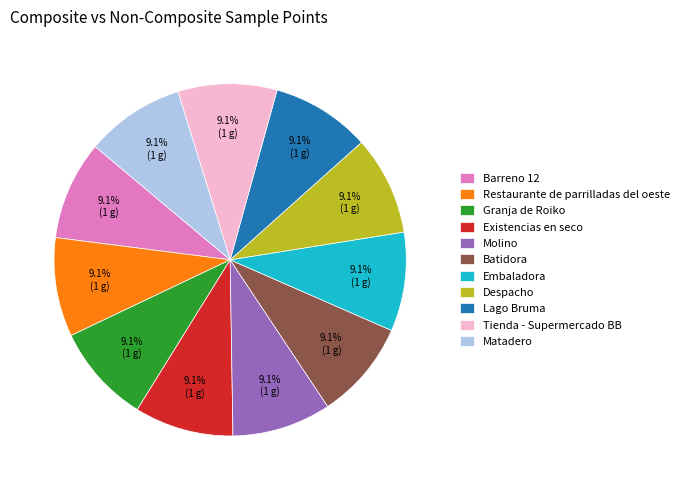

What percentage is NOT represented by Despacho?

90.9%